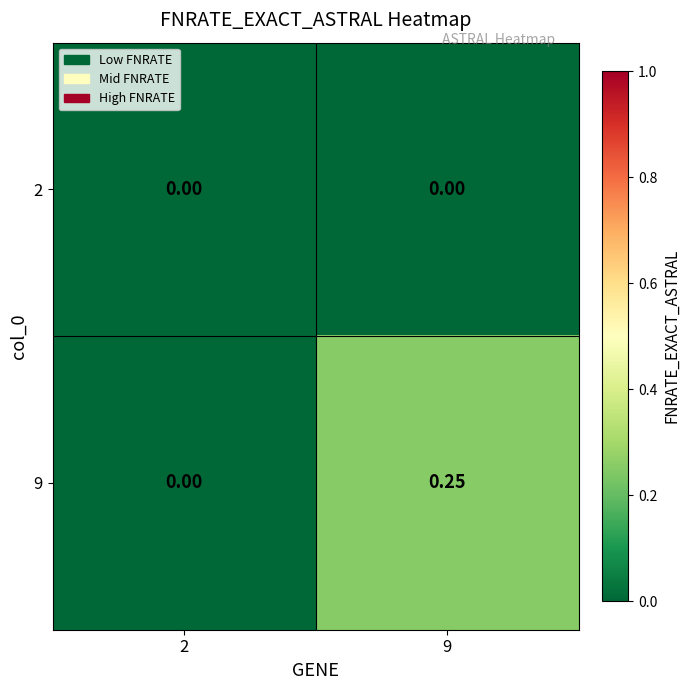

Is the value of 2 at 2 greater than the value of 9 at 9?

No